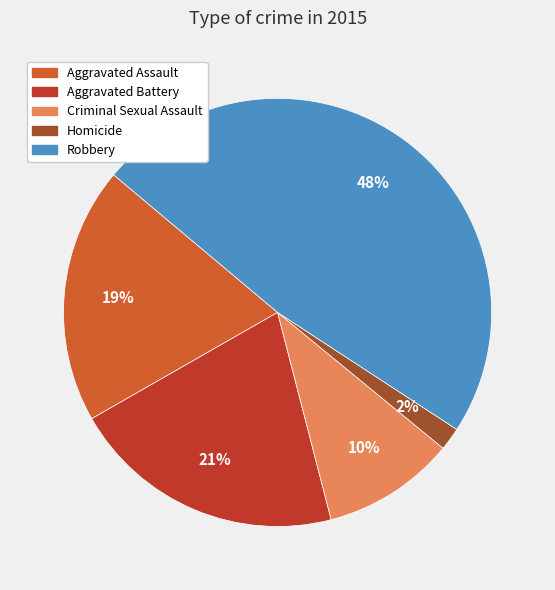

Does Homicide represent more than half of the total?

No